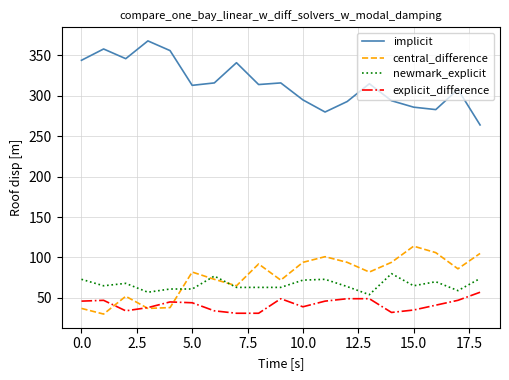

What is the minimum value shown in the chart?

30